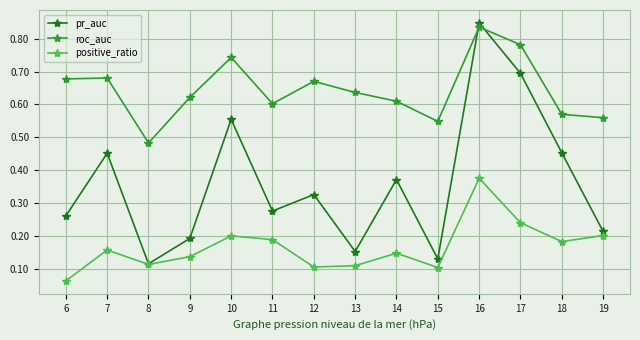

What are all the series names shown in the legend?

pr_auc, roc_auc, positive_ratio